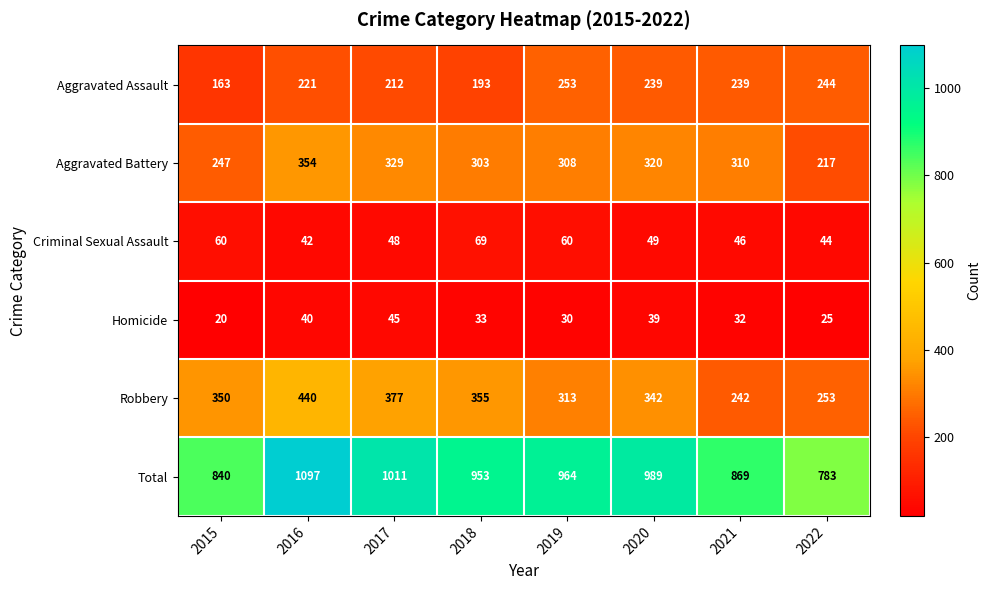

At which label does Total reach its minimum?

2022